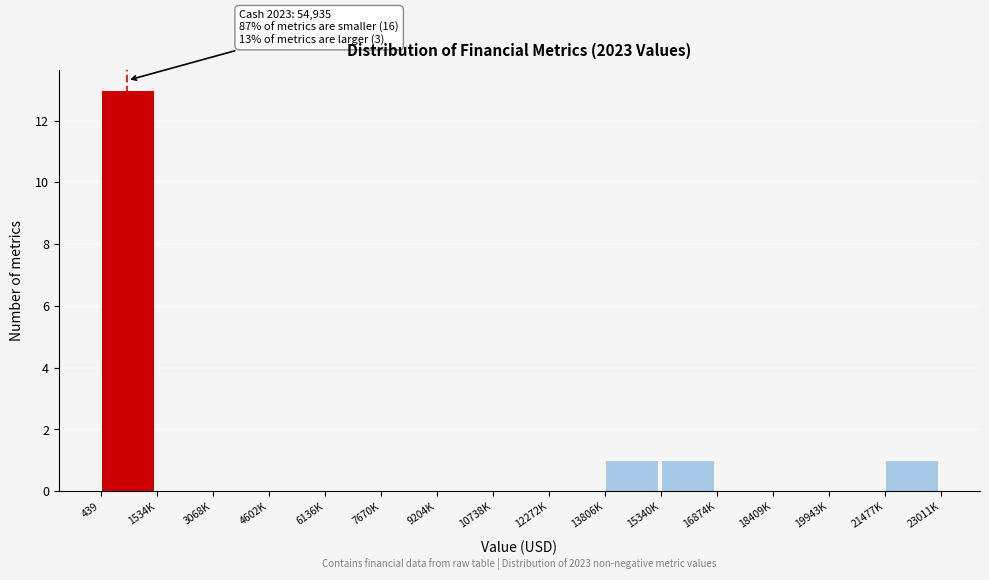

Reading left to right, transcribe all the data shown in this chart.

439=13	1534K=0	3068K=0	4602K=0	6136K=0	7670K=0	9204K=0	10738K=0	12272K=0	13806K=1	15340K=1	16874K=0	18409K=0	19943K=0	21477K=1